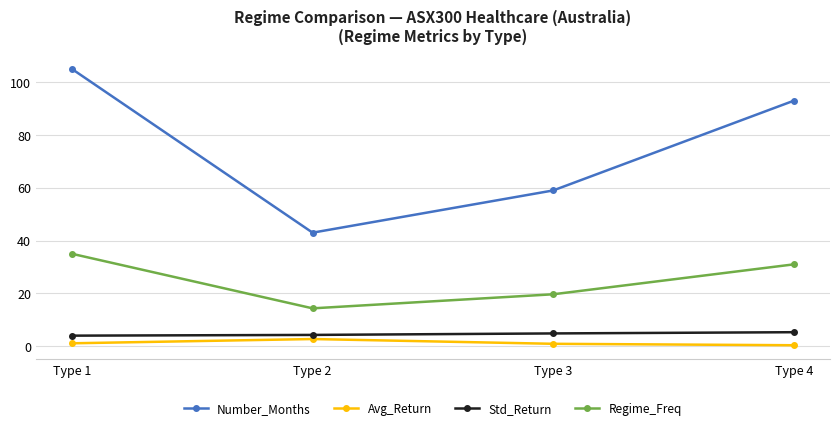

At which label does Regime_Freq first exceed 31?

Type 1